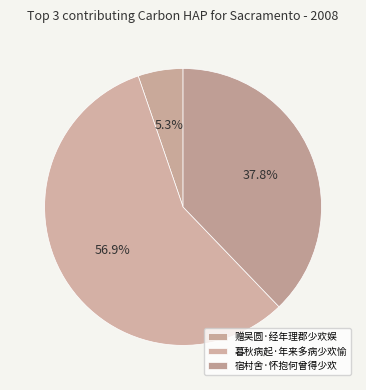

The 赠吴圆·经年理郡少欢娱 slice represents 1% of the pie. True or false?

False